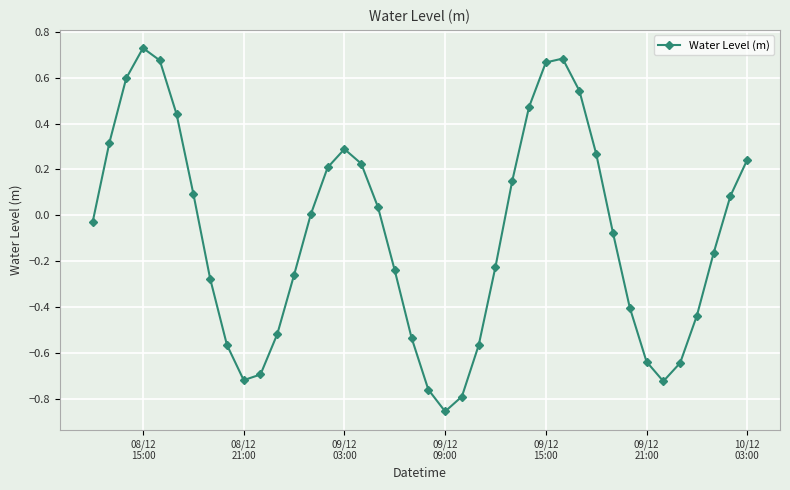

What is the difference between the maximum and minimum values?

1.6